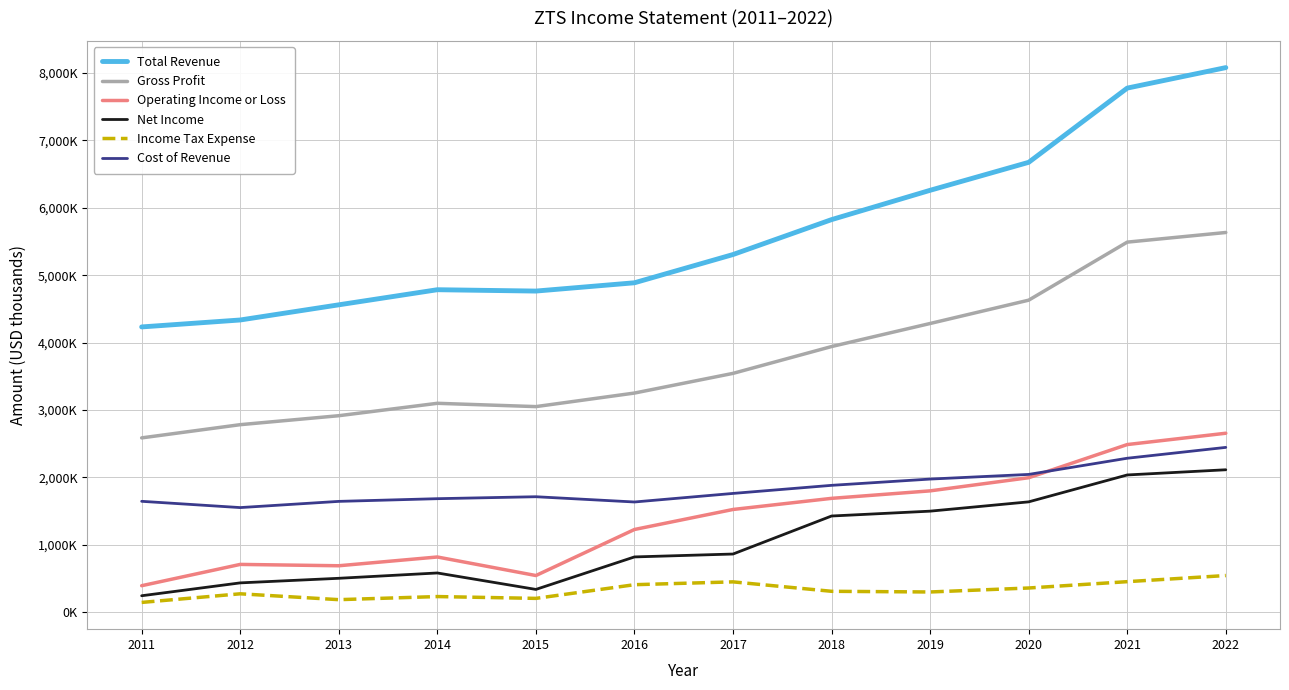

Is the value of Total Revenue at 2011 greater than the value of Income Tax Expense at 2022?

Yes